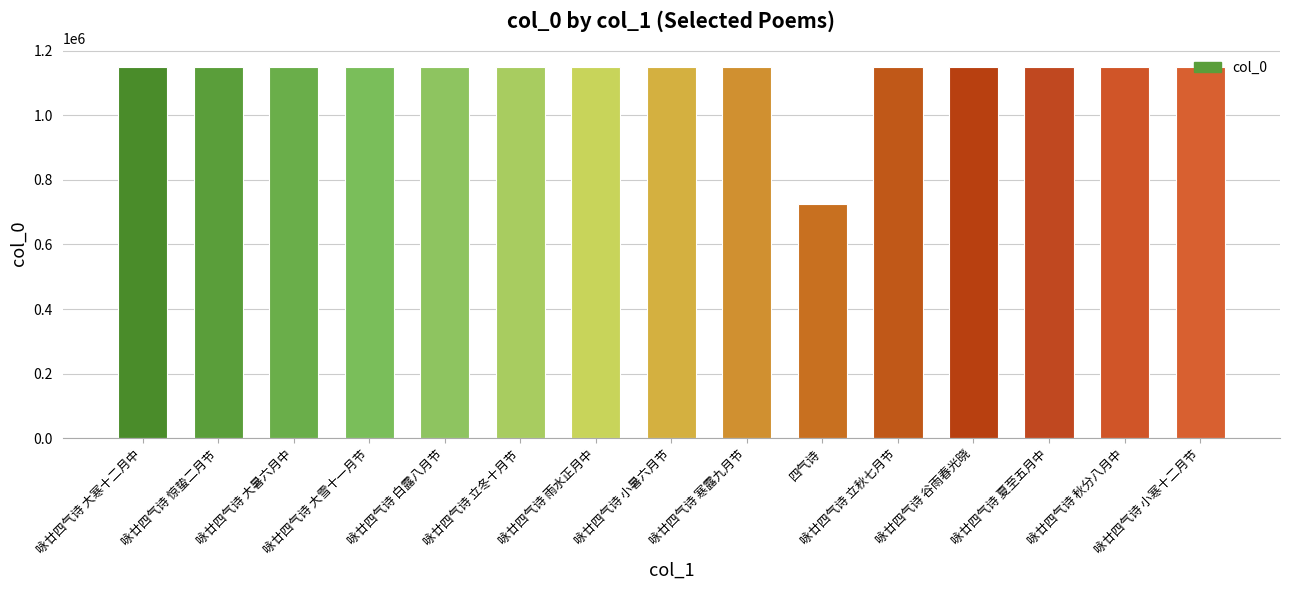

What is the label of the 1st bar from the left?

咏廿四气诗 大寒十二月中